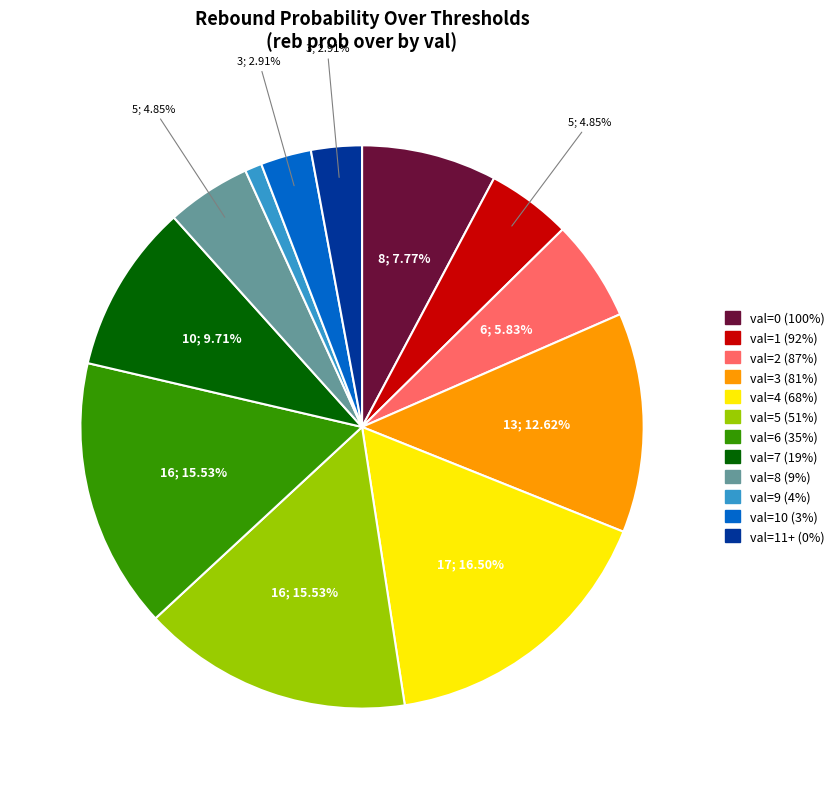

Does any single category account for the majority?

No